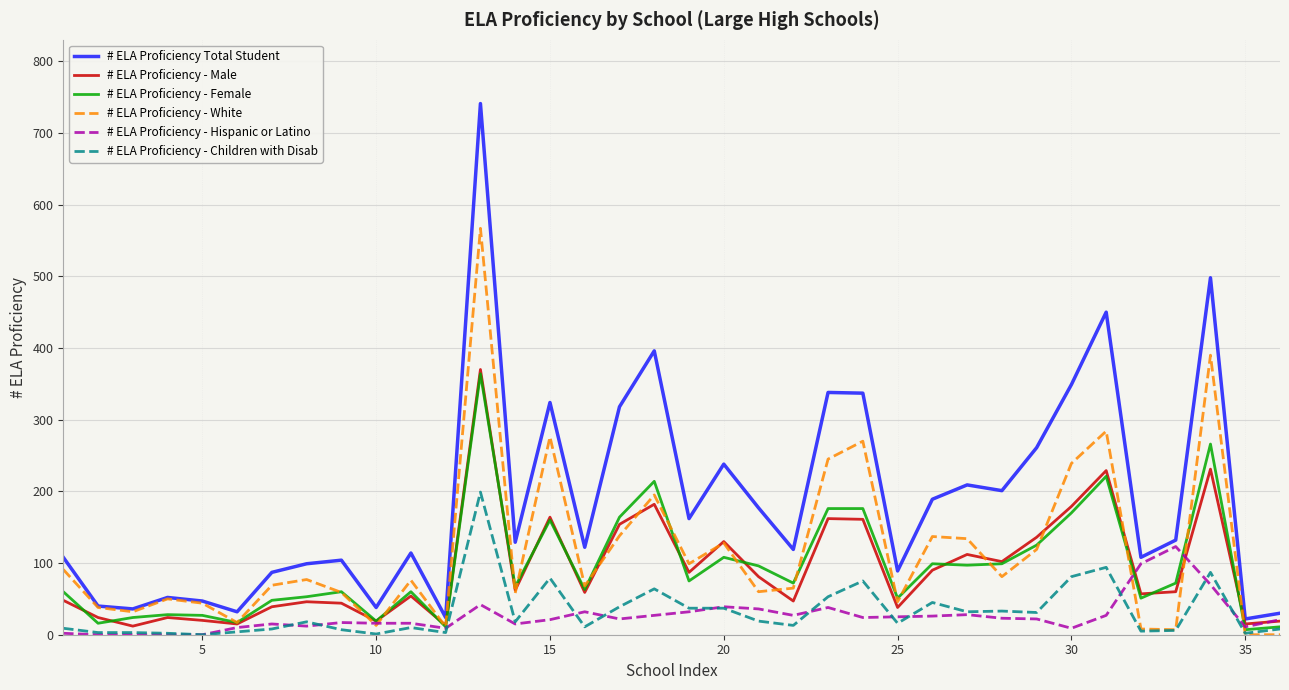

Which series has the largest total across all categories?

# ELA Proficiency Total Student